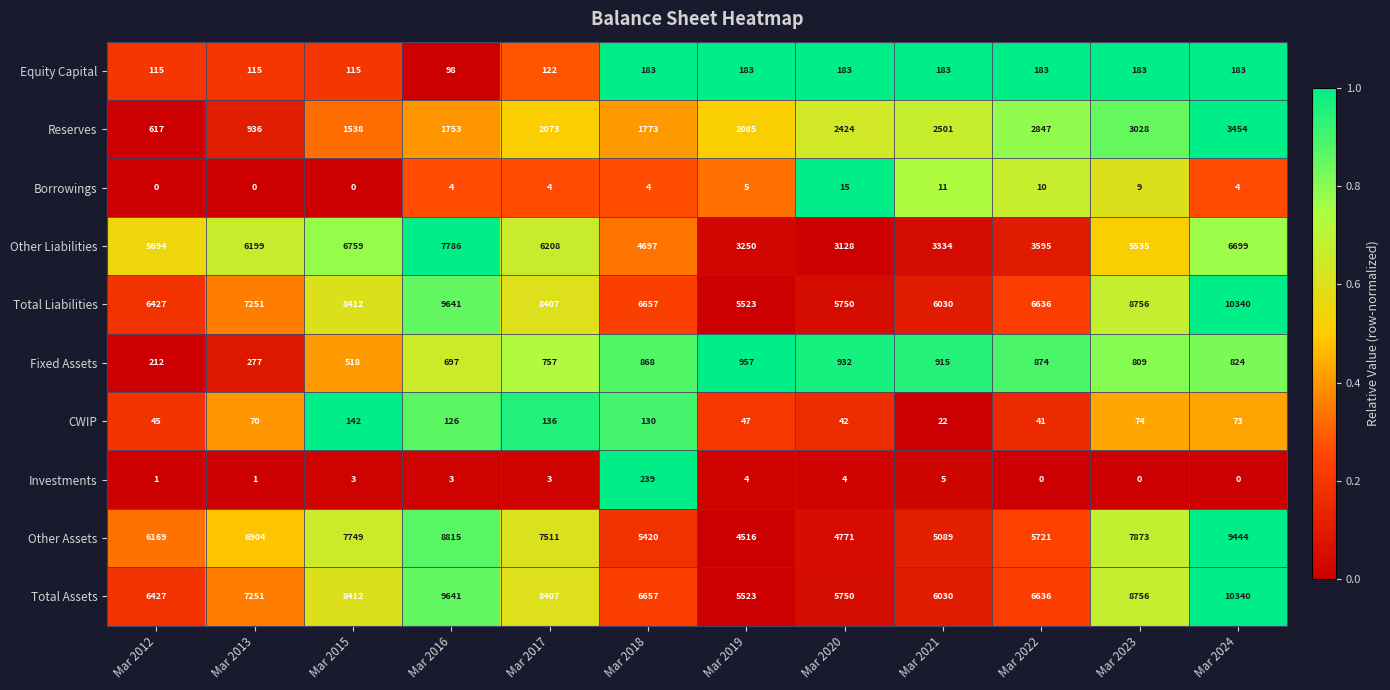

What is the sum of the Total Liabilities values at Mar 2015 and Mar 2019?

13935